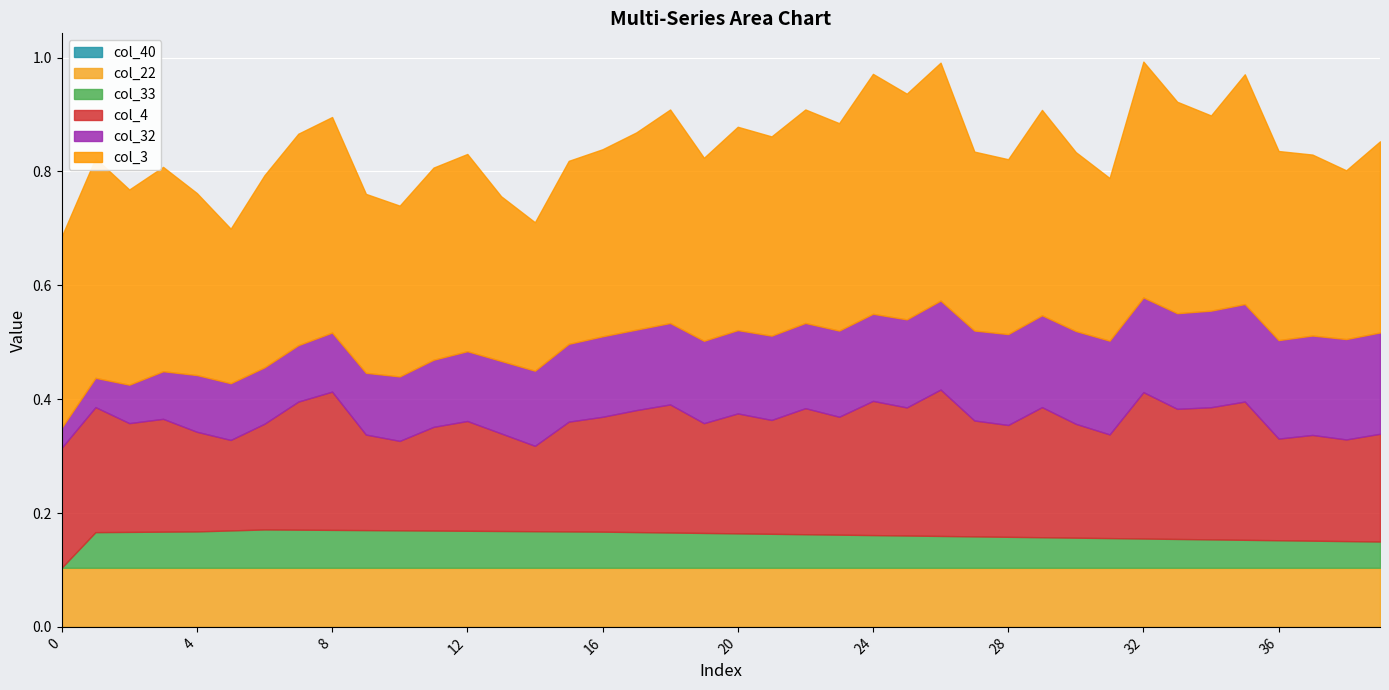

Between 19 and 36, which series saw the biggest shift?

col_32